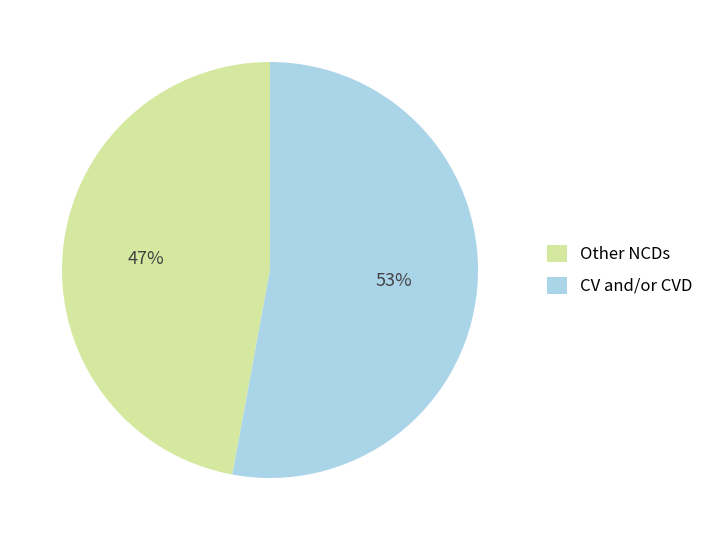

Does any single category account for the majority?

Yes